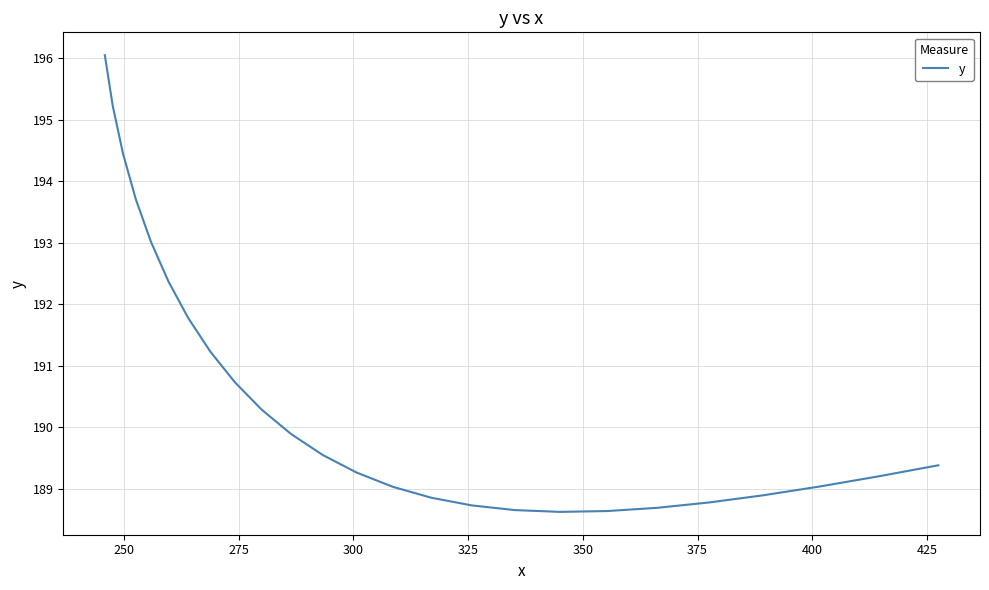

What is the smallest value displayed?

188.6